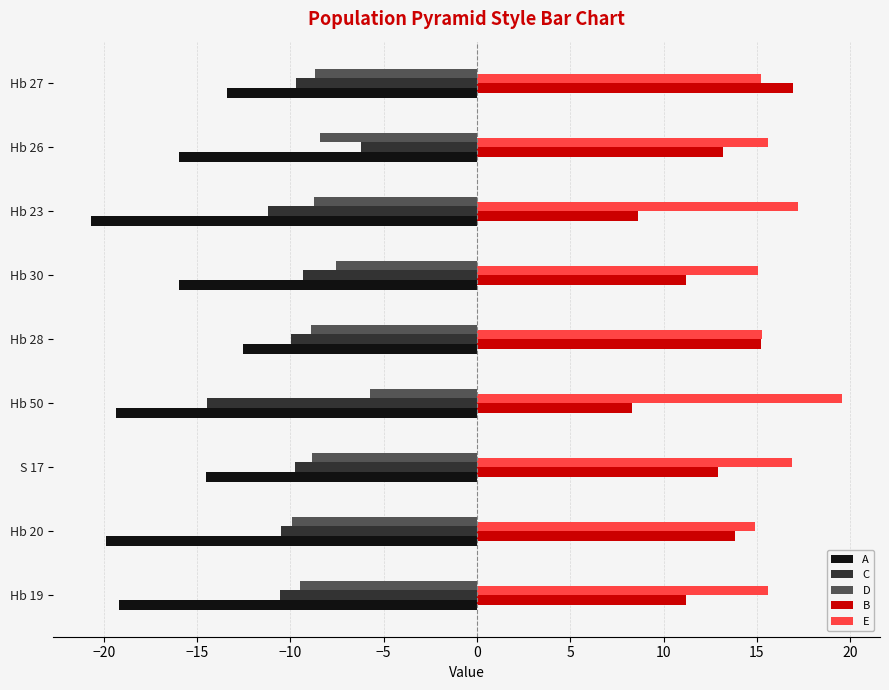

True or false: B has a value of 21.4 at Hb 26.

False